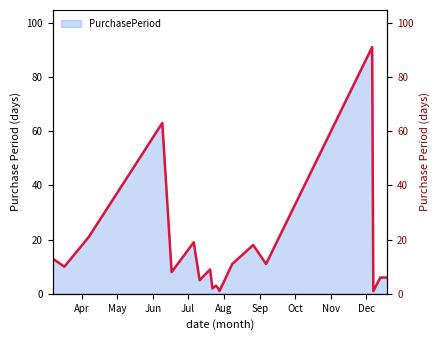

How many points are lower than both their immediate neighbors (excluding endpoints)?

7